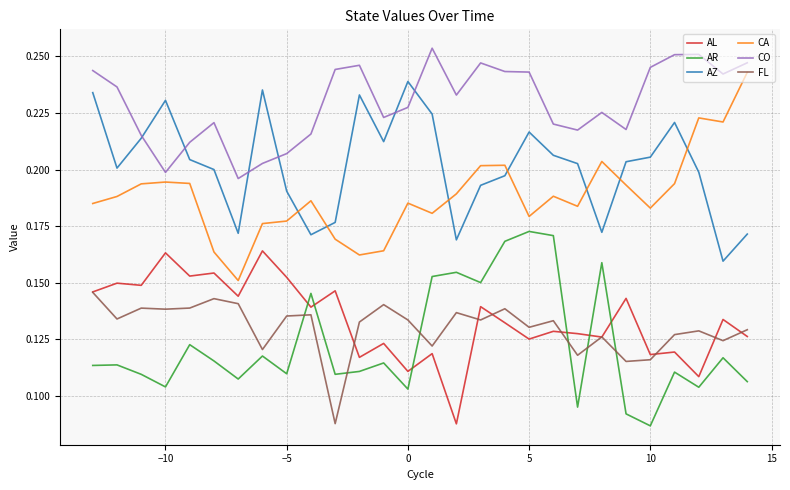

True or false: FL and CO cross at least once.

False